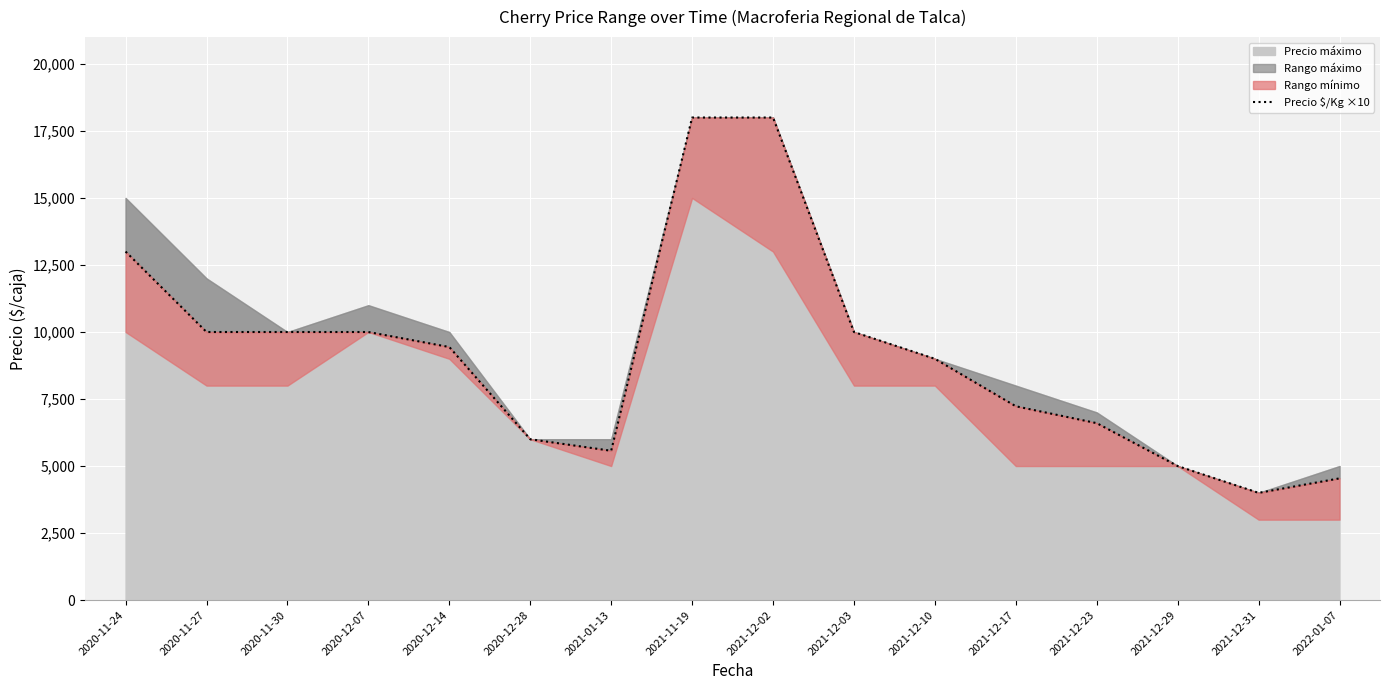

The chart shows a value of 10000 at 2020-11-27. True or false?

True